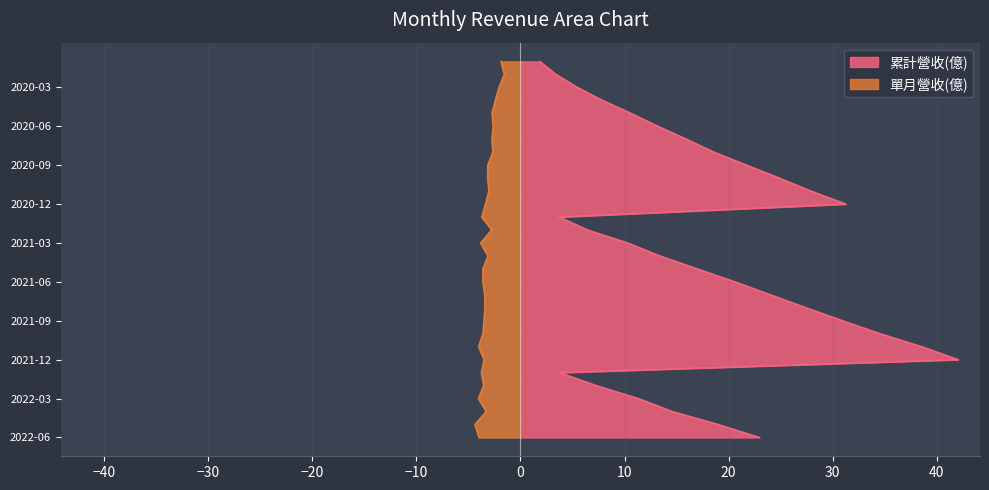

How many lines are shown in the chart?

2